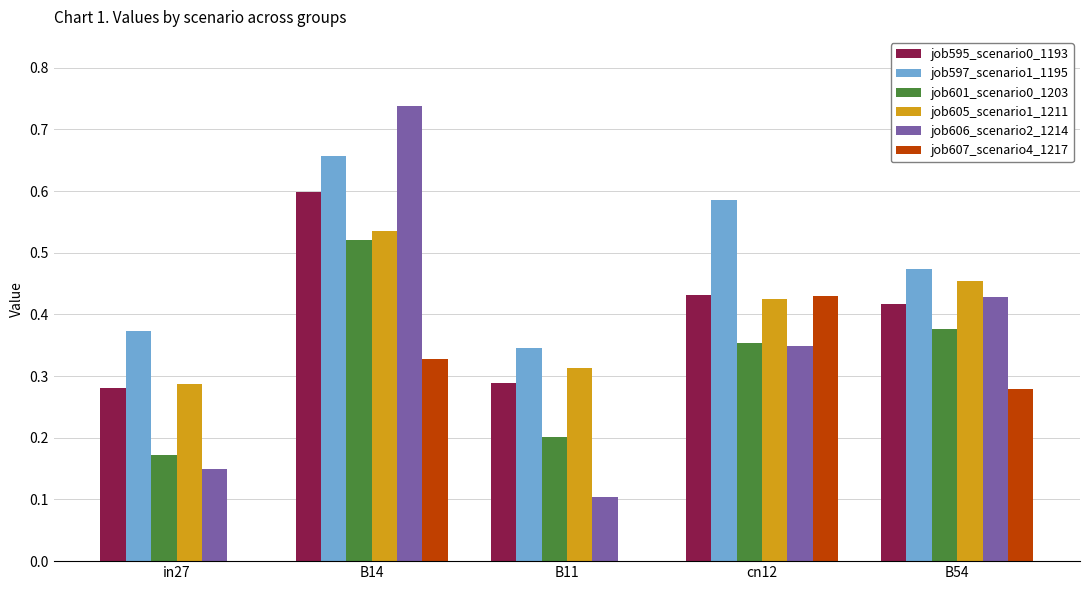

What is the sum of the job595_scenario0_1193 values at B11 and B14?

0.9